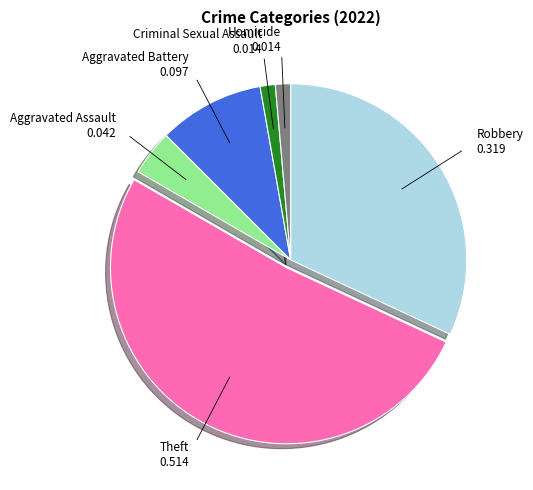

Is there any slice that represents more than half of the pie?

Yes